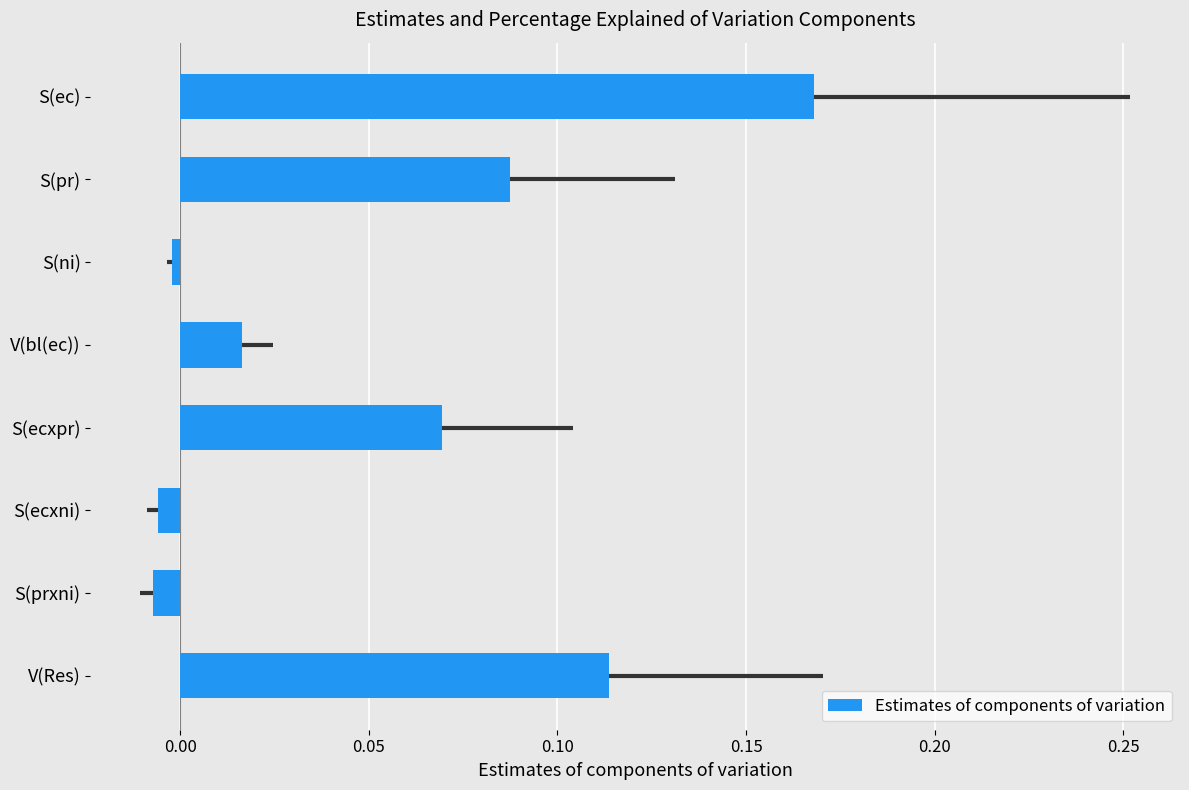

Which has a higher value, S(ecxpr) or V(Res)?

V(Res)